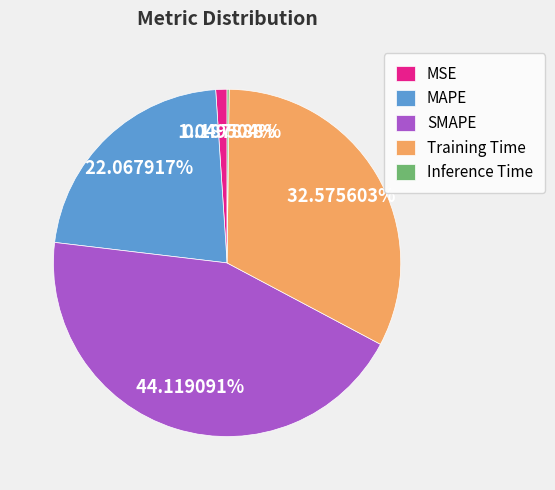

Which has a higher value, SMAPE or MSE?

SMAPE